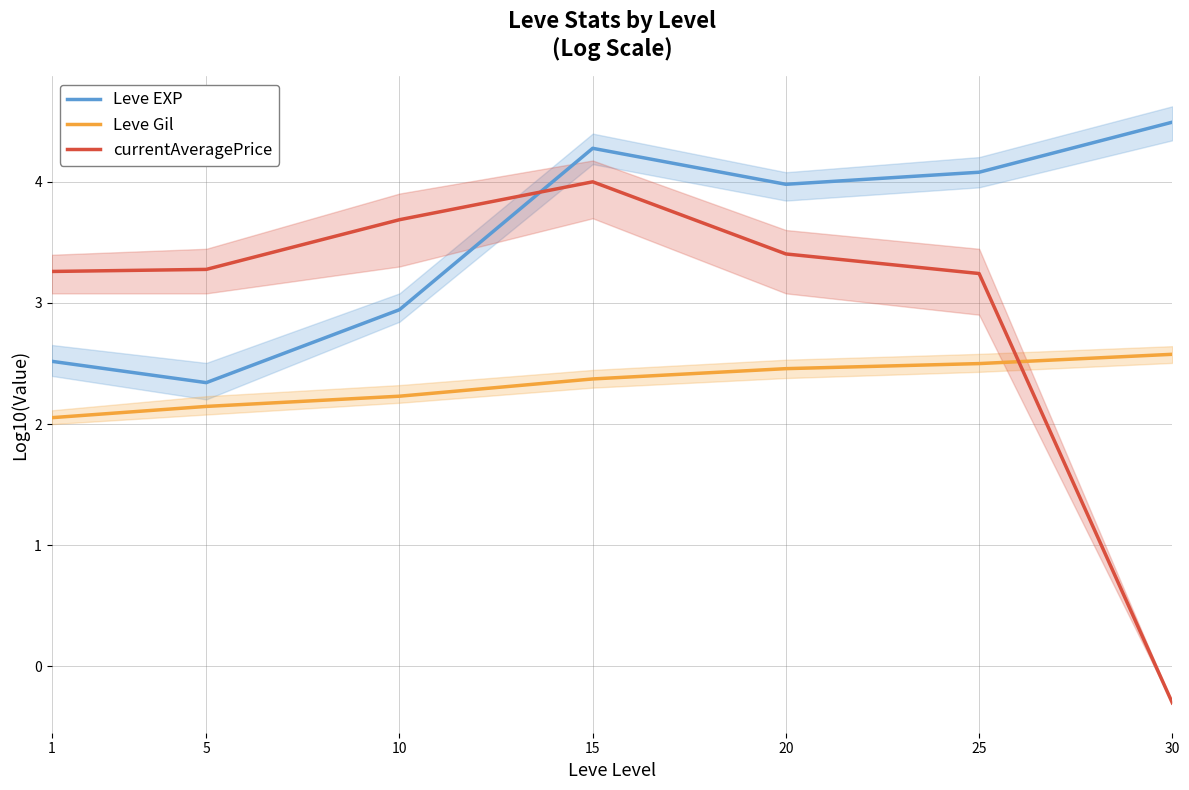

What are all the series names shown in the legend?

Leve EXP, Leve Gil, currentAveragePrice